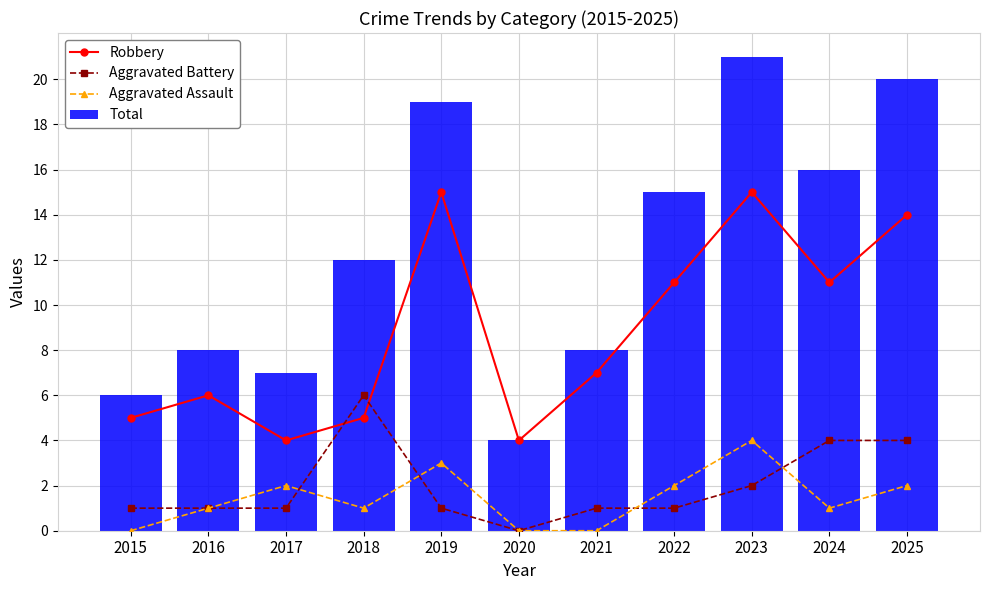

Reading left to right, what are all the values shown in this chart?

Robbery: 2015=5	2016=6	2017=4	2018=5	2019=15	2020=4	2021=7	2022=11	2023=15	2024=11	2025=14
Aggravated Battery: 2015=1	2016=1	2017=1	2018=6	2019=1	2020=0	2021=1	2022=1	2023=2	2024=4	2025=4
Aggravated Assault: 2015=0	2016=1	2017=2	2018=1	2019=3	2020=0	2021=0	2022=2	2023=4	2024=1	2025=2
Total: 2015=6	2016=8	2017=7	2018=12	2019=19	2020=4	2021=8	2022=15	2023=21	2024=16	2025=20